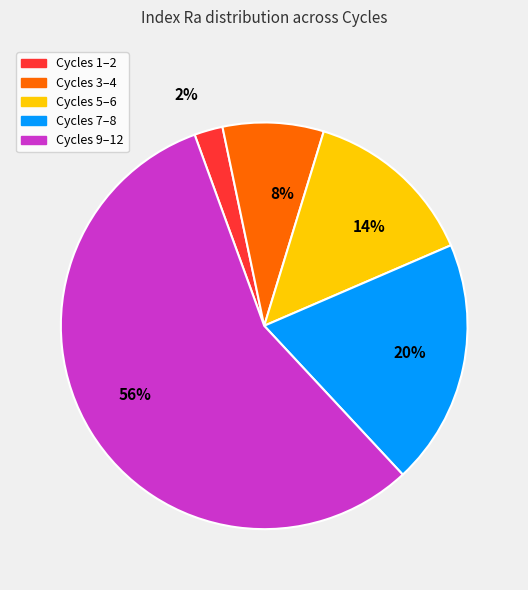

Combined, do Cycles 7–8 and Cycles 3–4 account for over 50%?

No